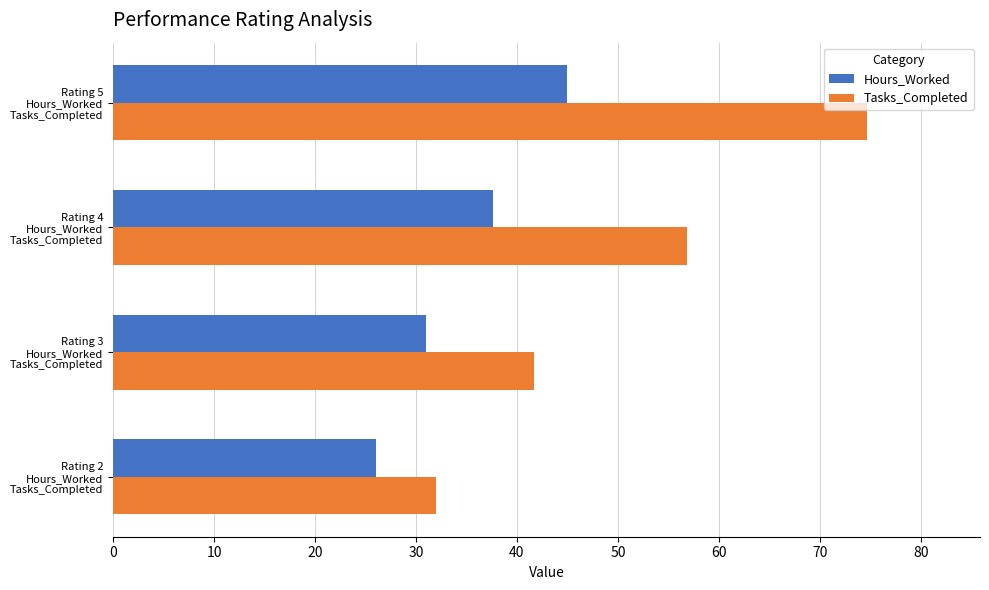

What is the sum of all Hours_Worked values?

139.7